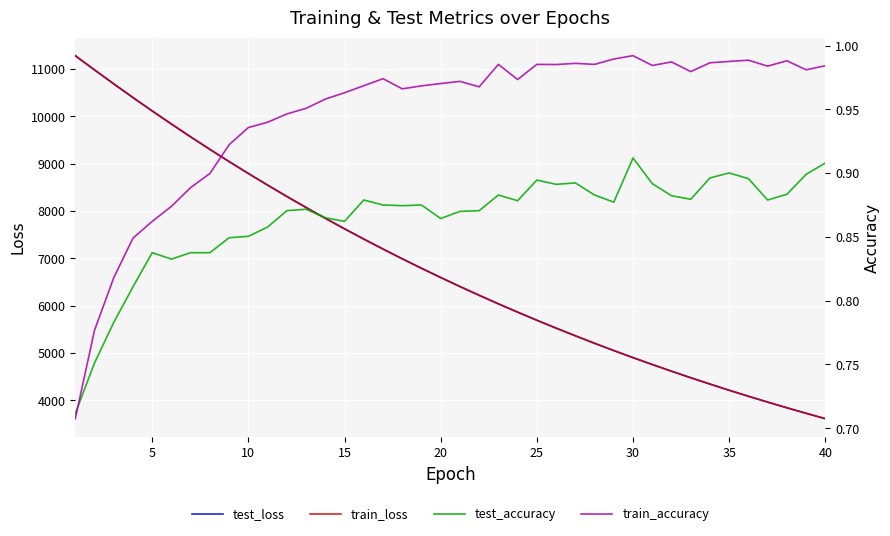

What is the maximum value for train_loss?

11280.5